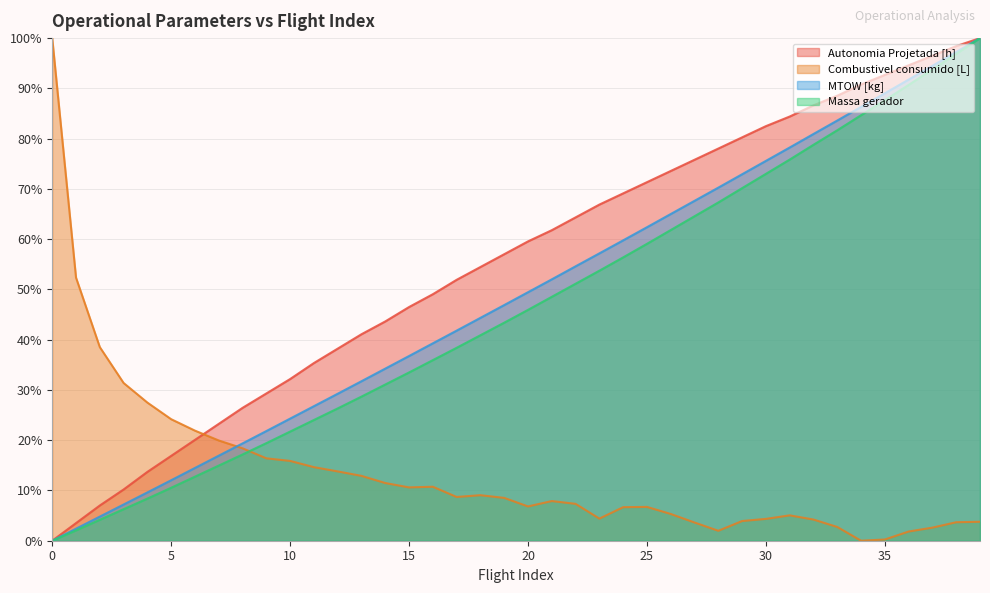

How many series are shown in this chart?

4